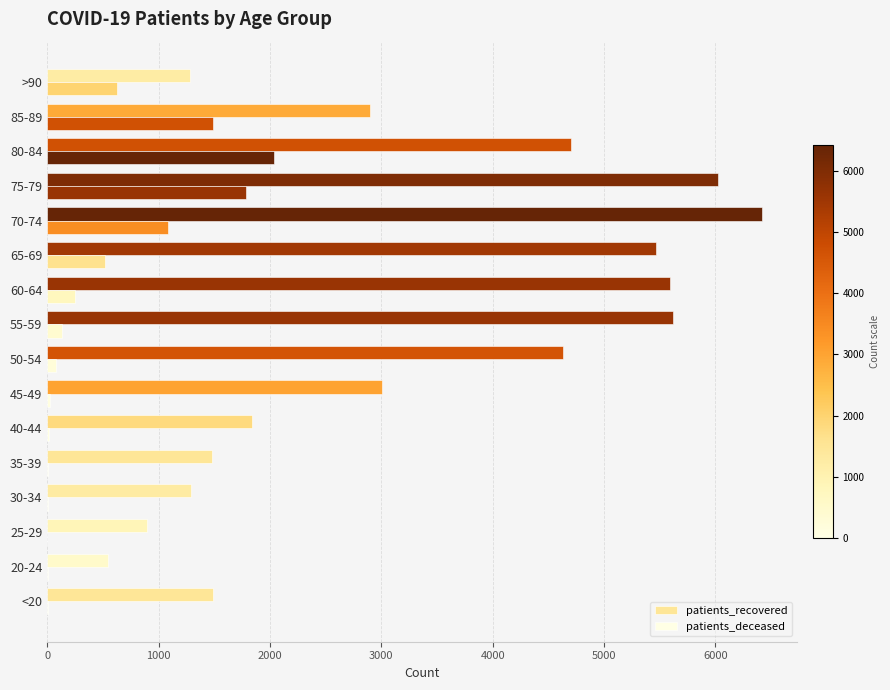

Count the number of data series in this chart.

2